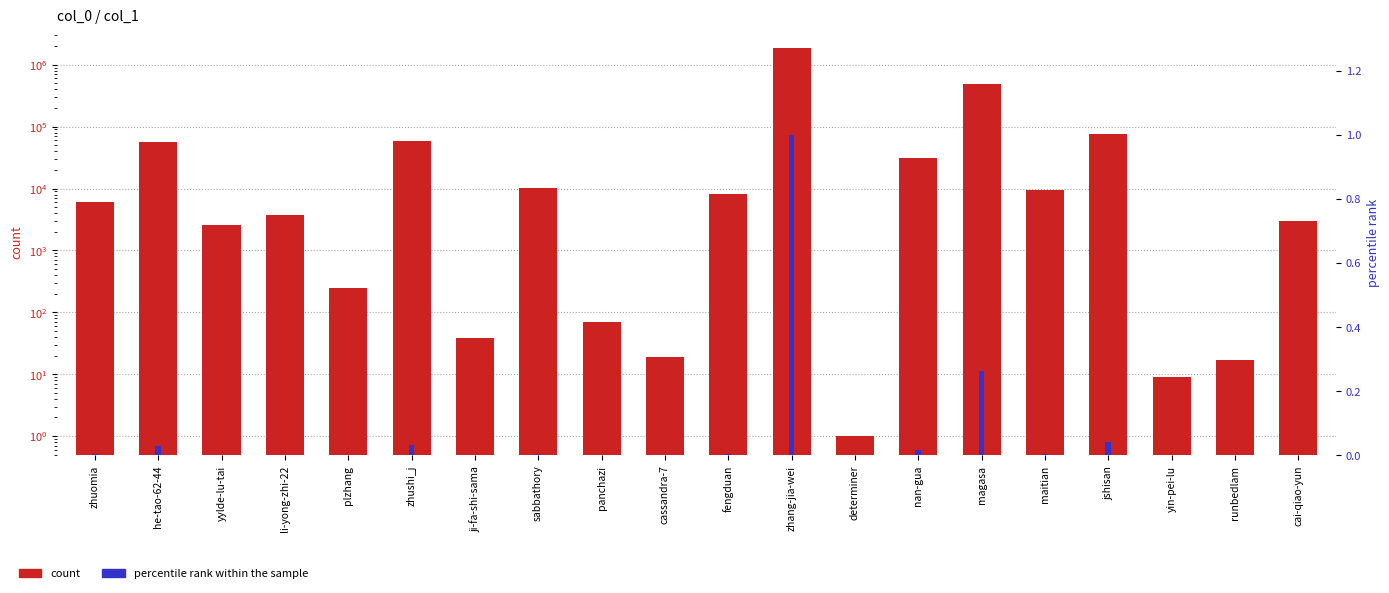

Which category has the highest value in the count series?

zhang-jia-wei